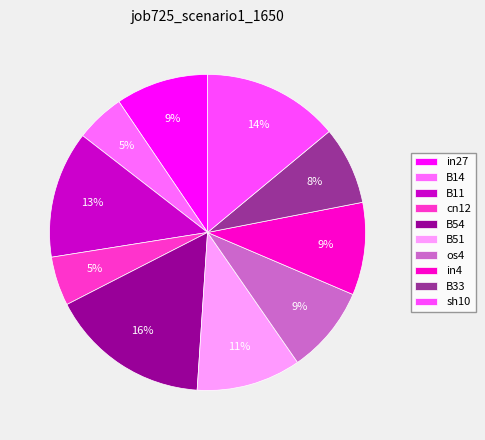

Do sh10 and in27 together represent more than half of the pie?

No